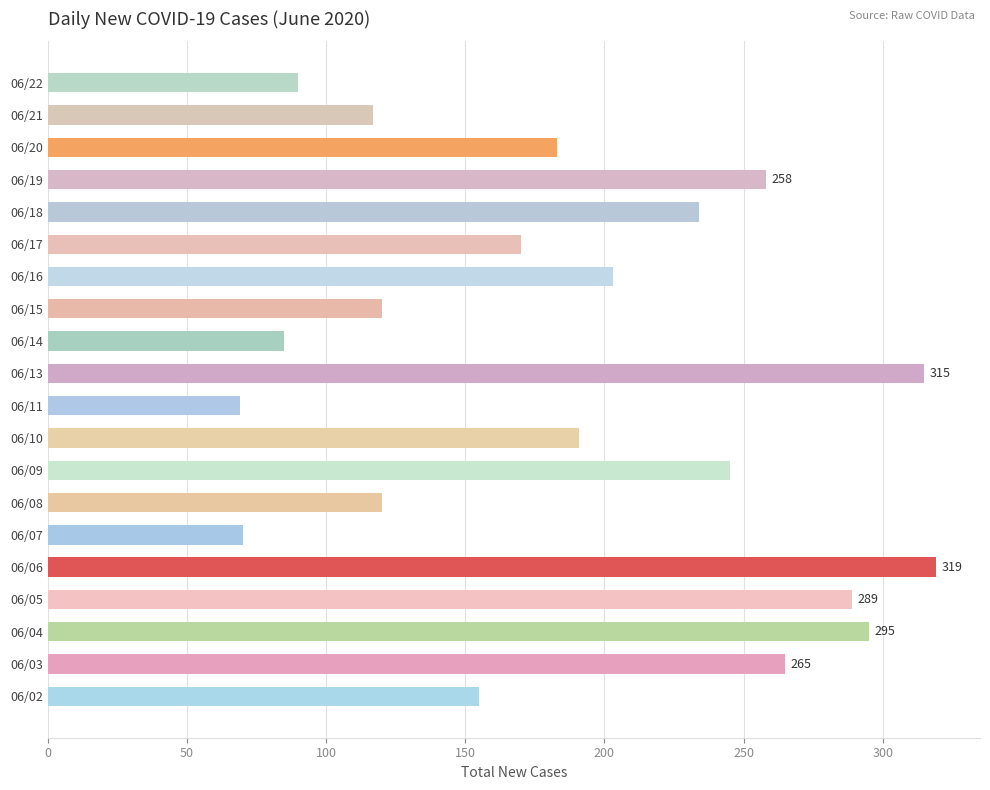

Is it true that the value at 06/02 is 155?

True